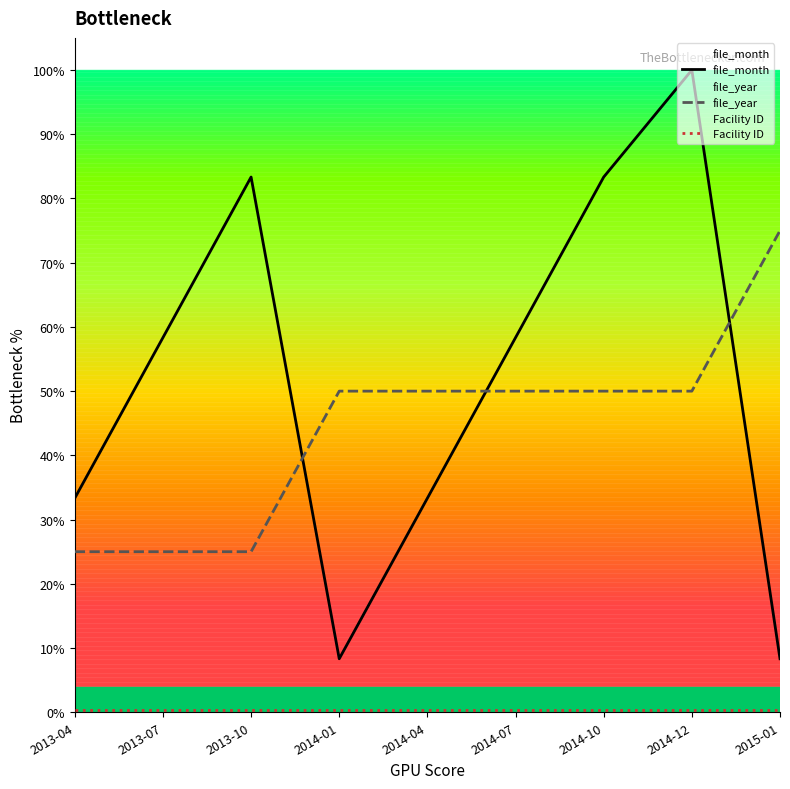

True or false: Facility ID and file_month intersect in this chart.

False